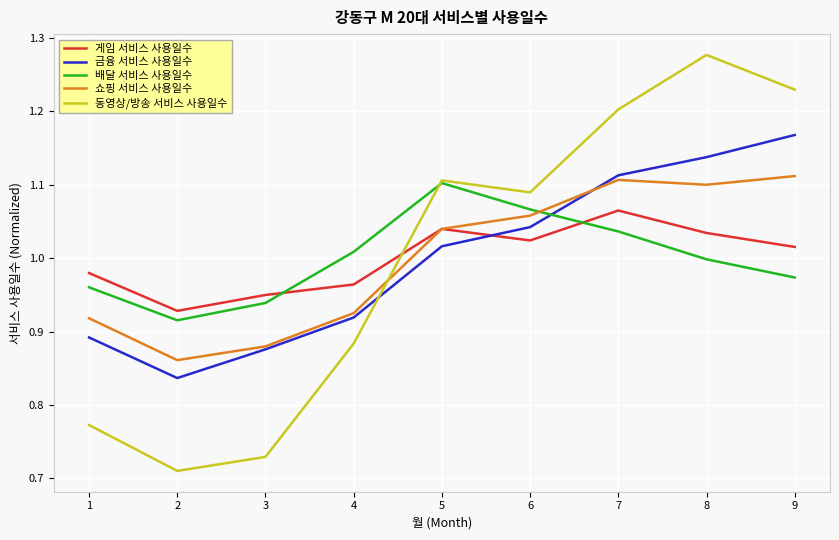

How many lines are shown in the chart?

5